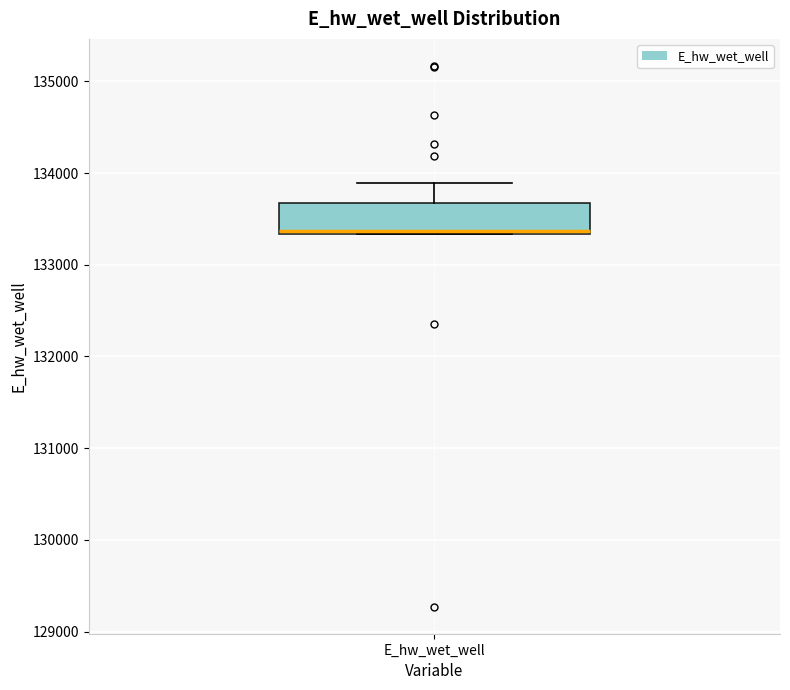

Transcribe this box plot: give where the median line is, the range the box spans, and where the two whiskers end, as read against the y-axis. The values are not printed on the chart, so give them approximately, as read against the axis.

median 133400, box 133300 to 133700, whiskers 133300 to 133900